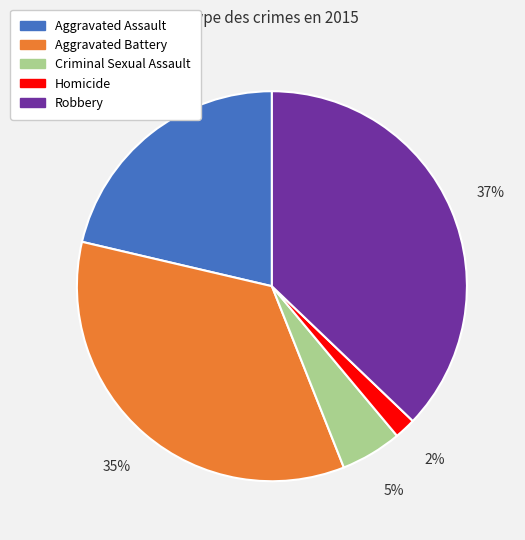

What percentage is the Robbery slice, to the nearest percent?

37%